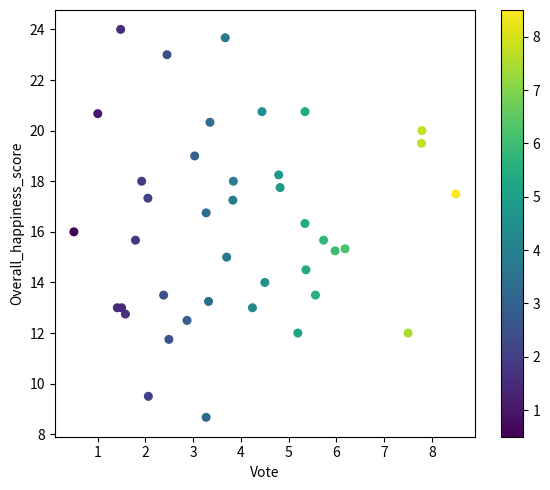

What is the range of X values (max minus min)?

8.0